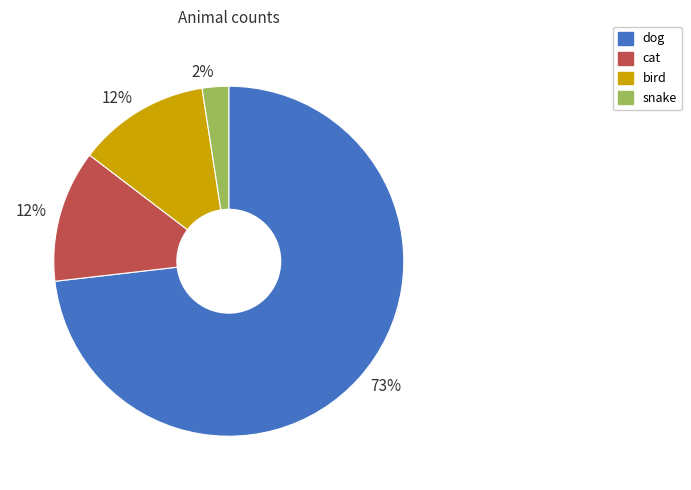

Does any single category account for the majority?

Yes